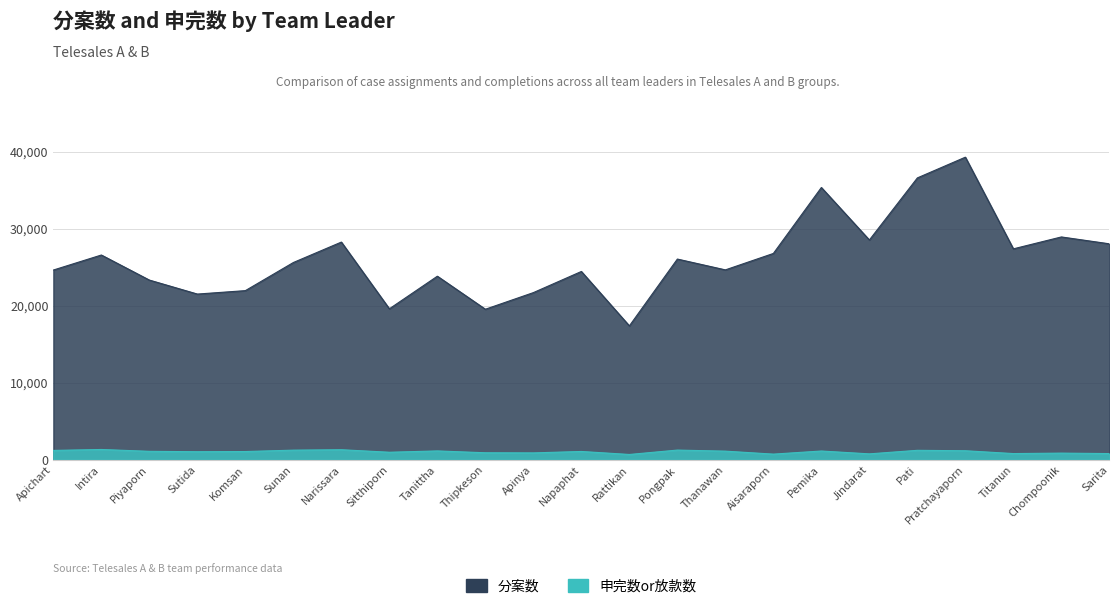

What is the maximum value for 分案数?

39264